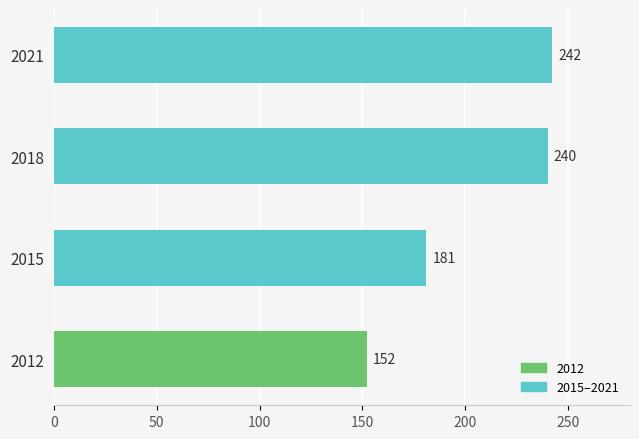

Are the bars grouped side by side (vs. stacked)?

No